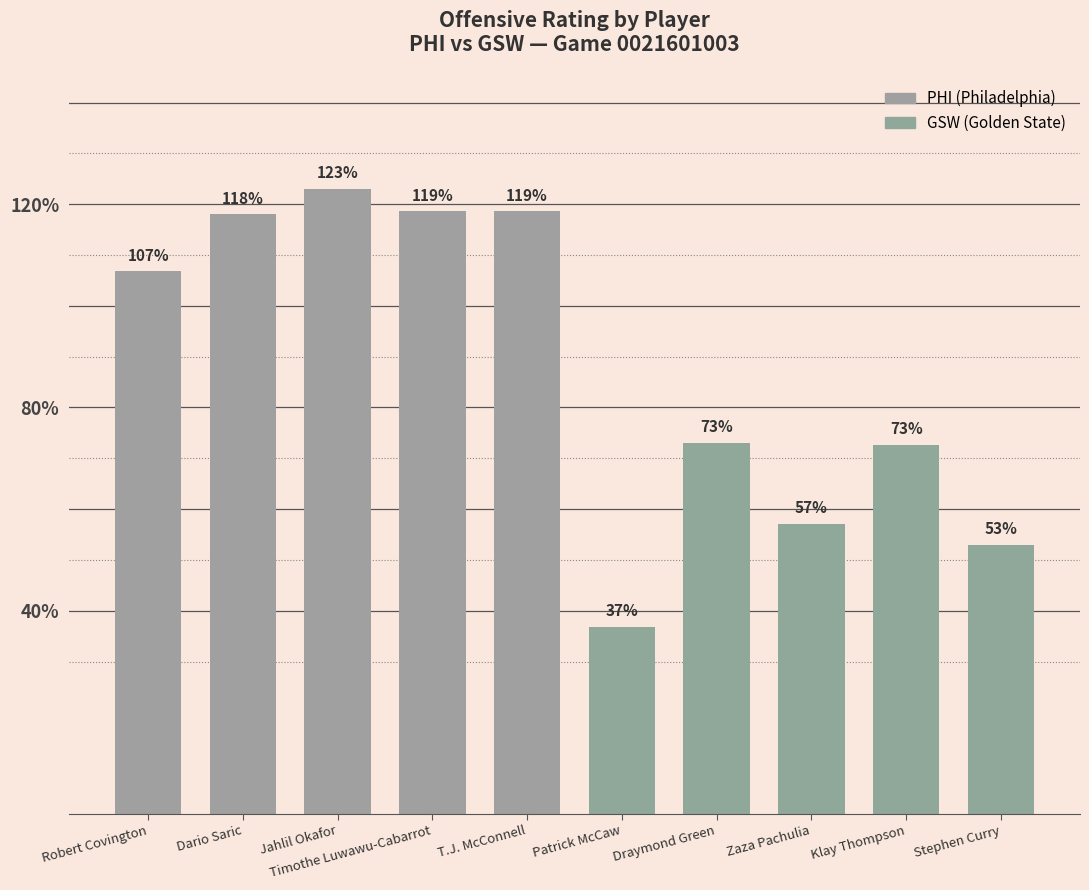

Are the bars grouped side by side (vs. stacked)?

No